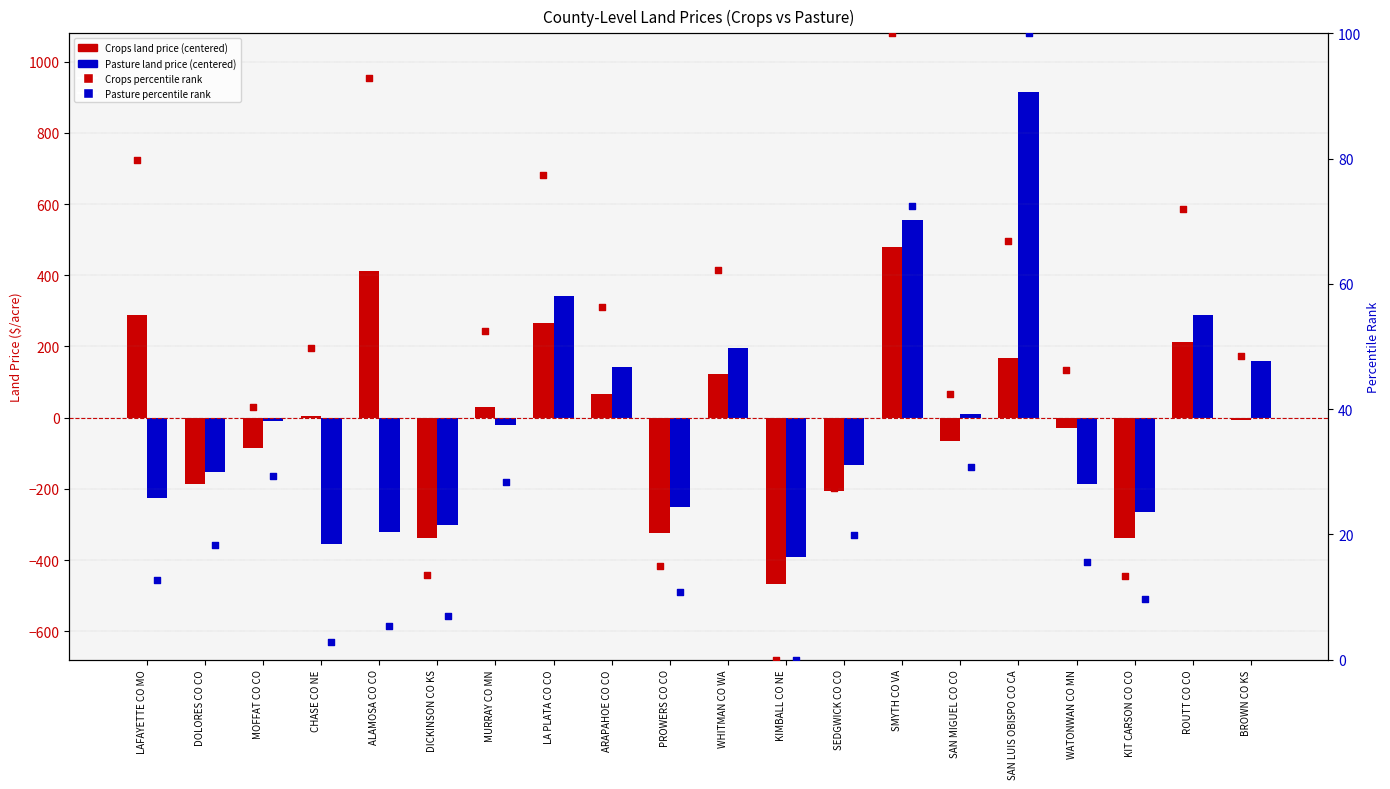

At which category is the sum across all series the highest?

SAN LUIS OBISPO CO CA